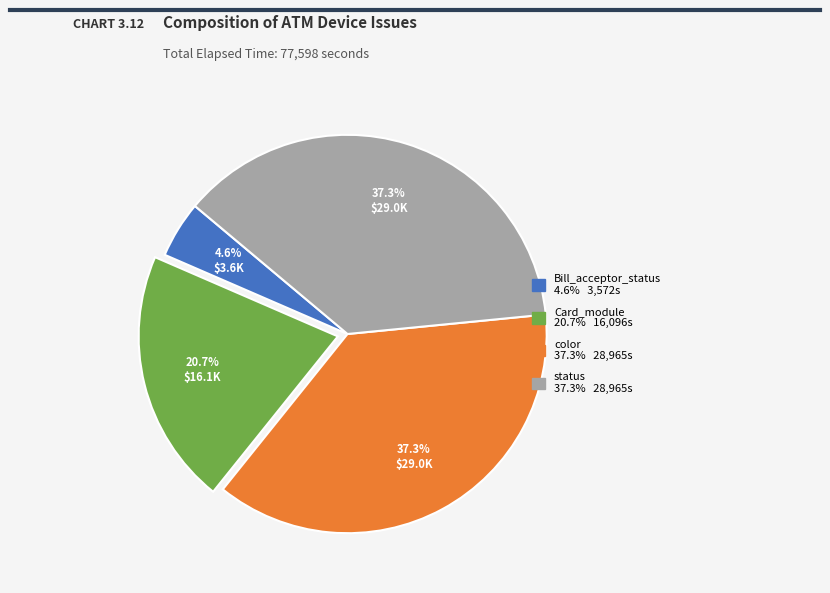

Is there any slice that represents more than half of the pie?

No